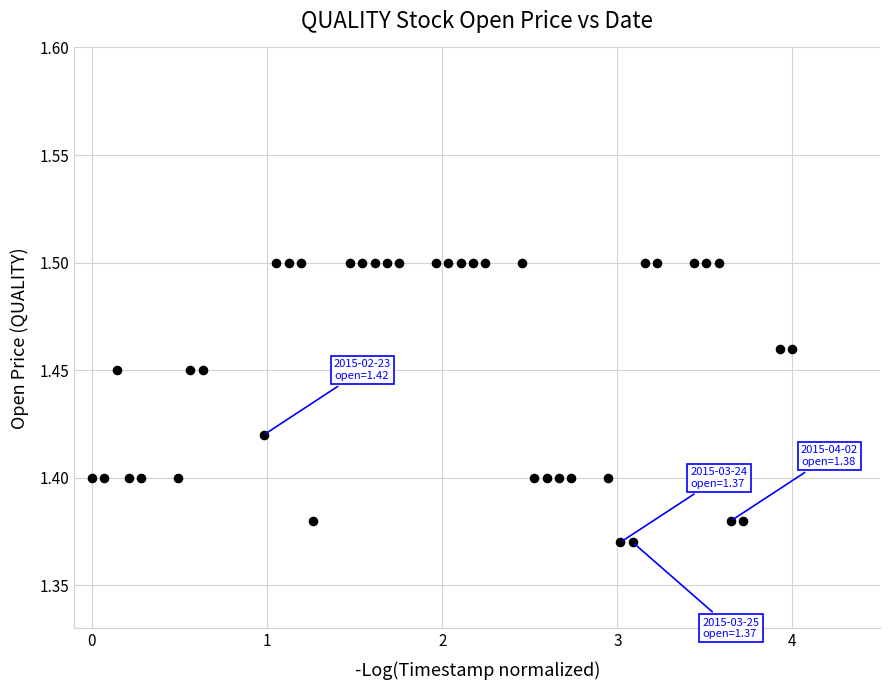

What is the range of X values (max minus min)?

4.0